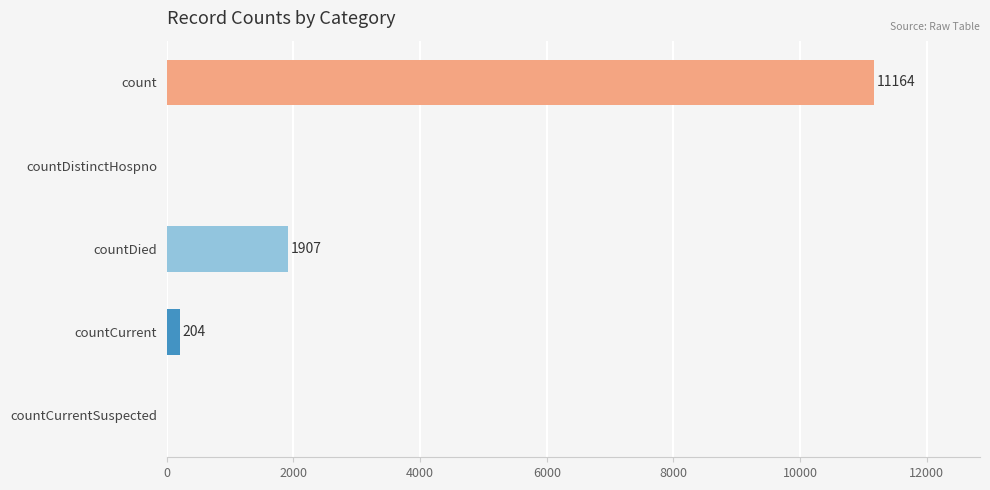

Approximately how many times larger is the value at countDied compared to countCurrent?

9.3